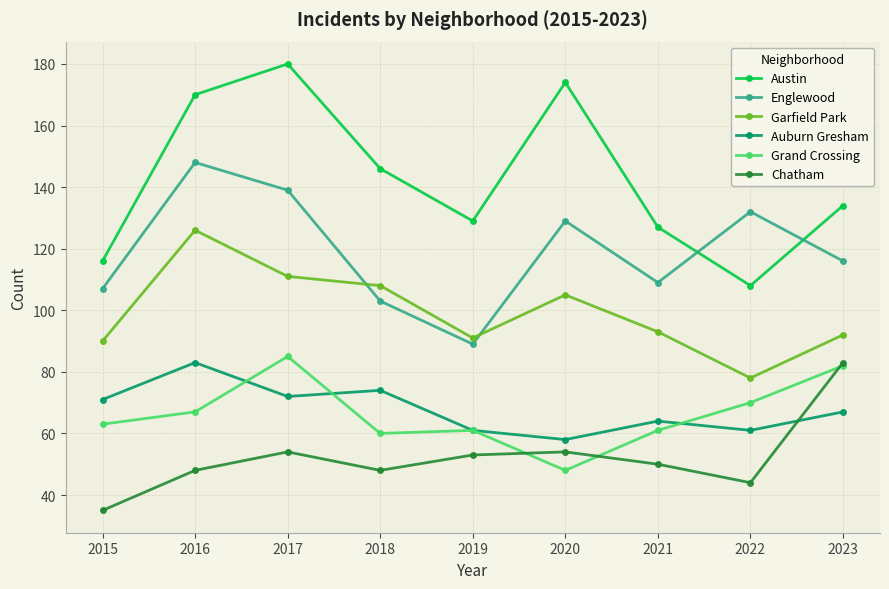

Where is the first local minimum for Chatham?

2018